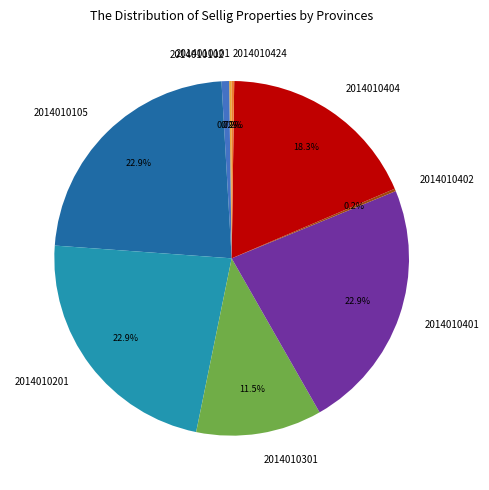

Does any single category account for the majority?

No